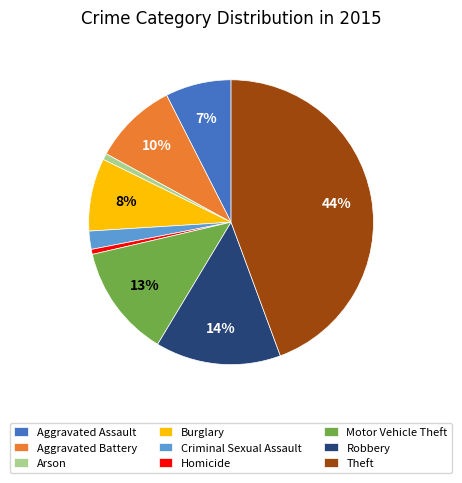

Is it true that Theft is 44% of the pie?

True